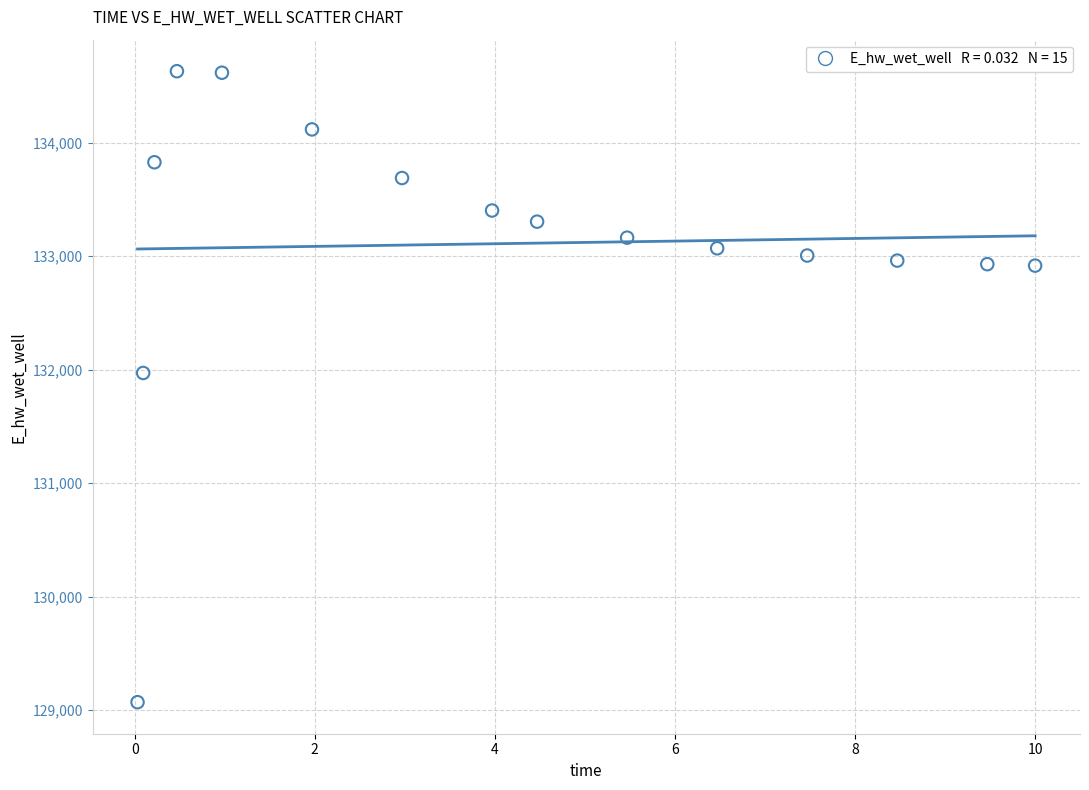

What Y value in the scatter plot is closest to 131851?

131971.9